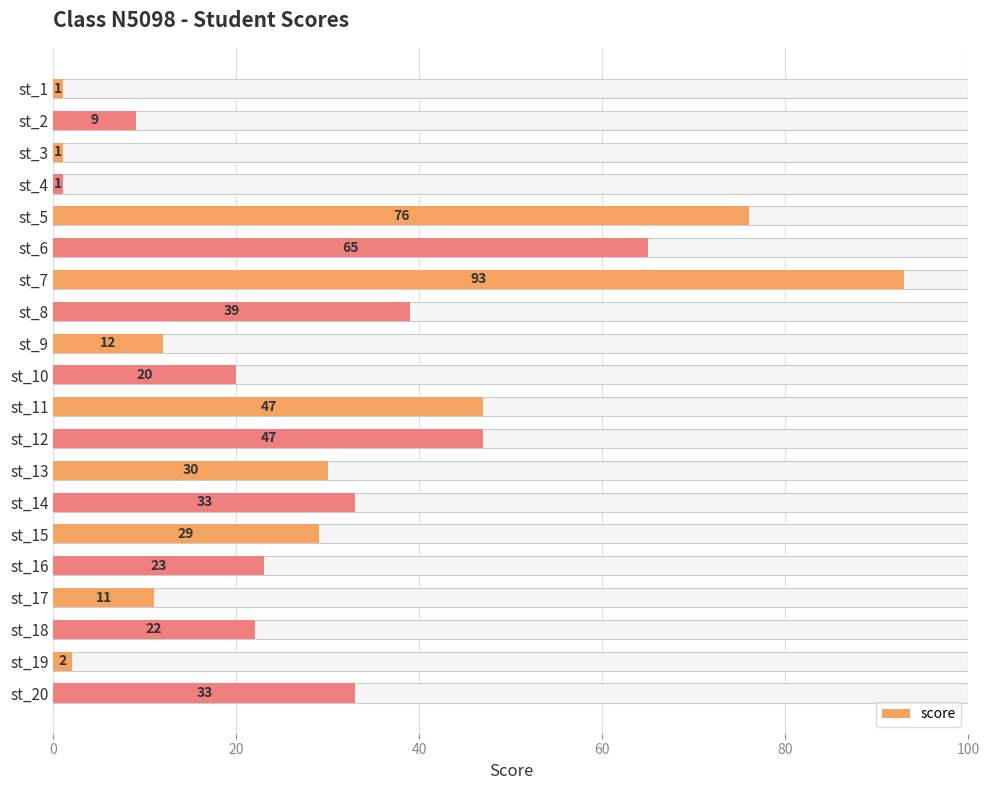

What is the value of the 5th bar from the left?

76